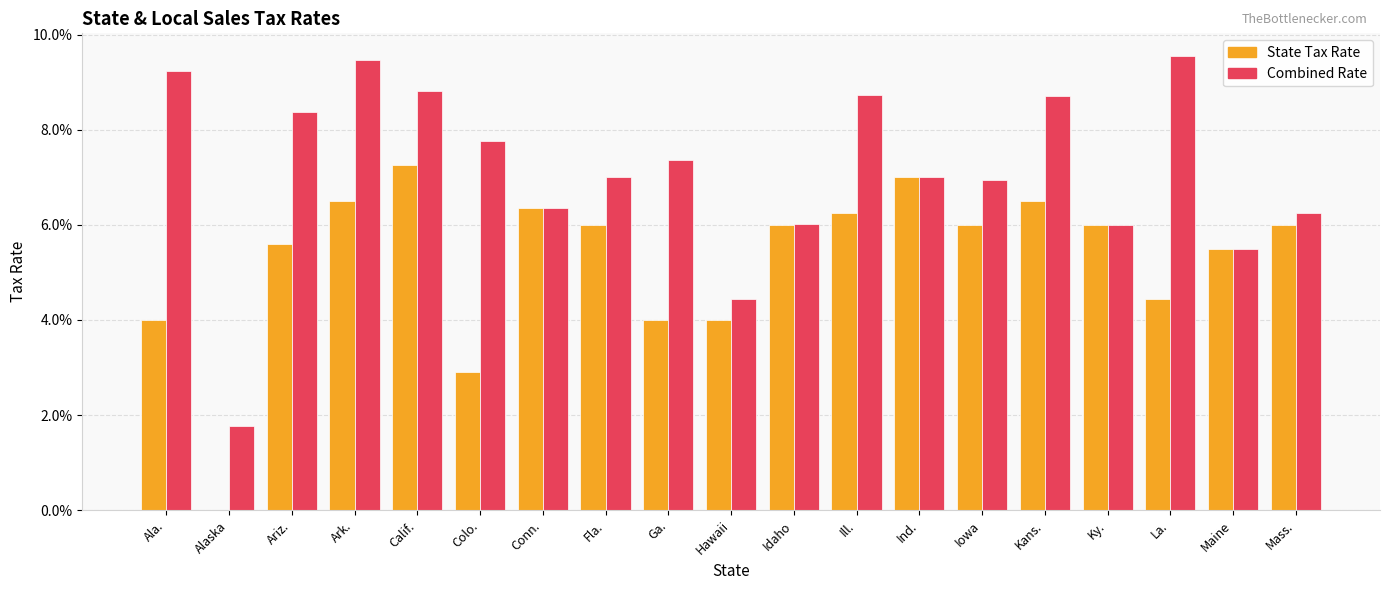

Which series has the widest spread of values?

Combined Rate